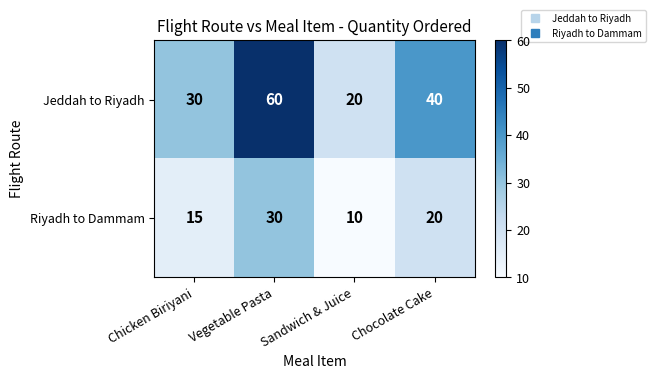

Which series has the largest total across all categories?

Jeddah to Riyadh